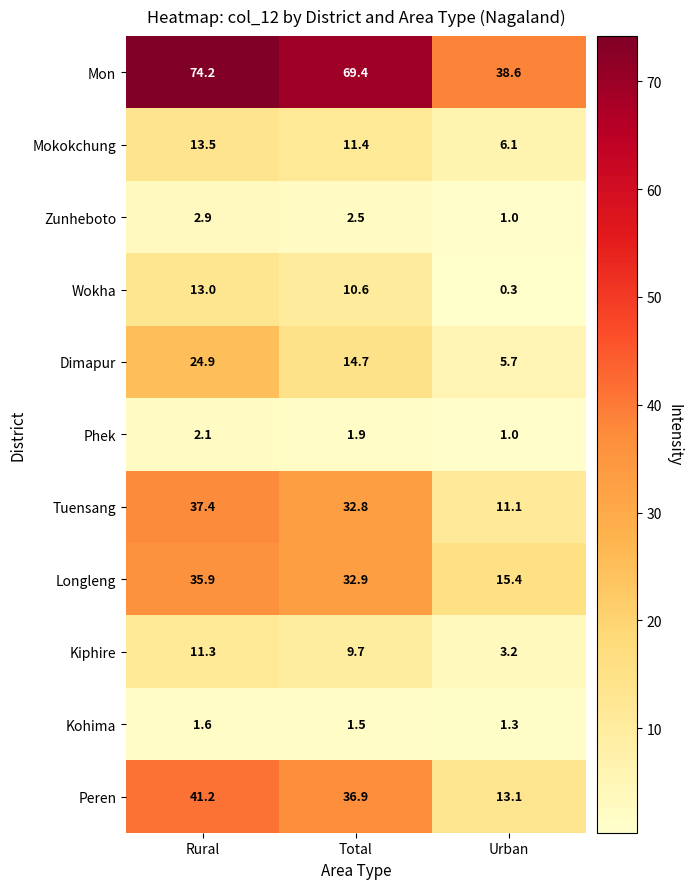

Which series has the largest range (max minus min)?

Mon